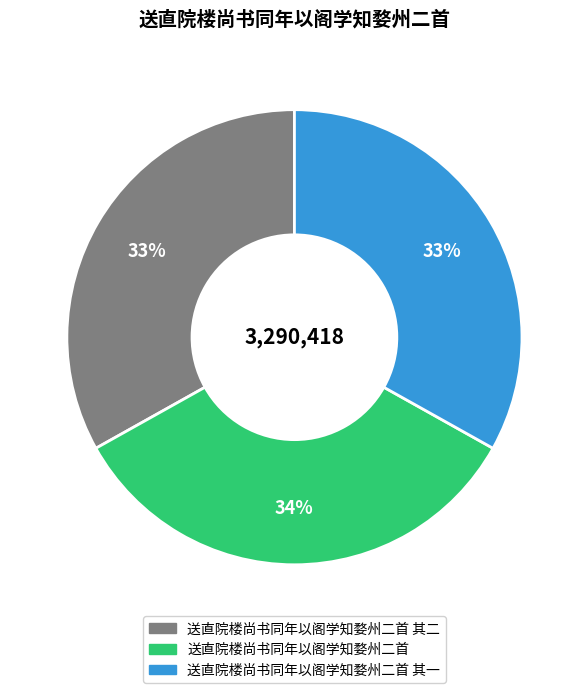

Is it true that 送直院楼尚书同年以阁学知婺州二首 其二 is 19% of the pie?

False